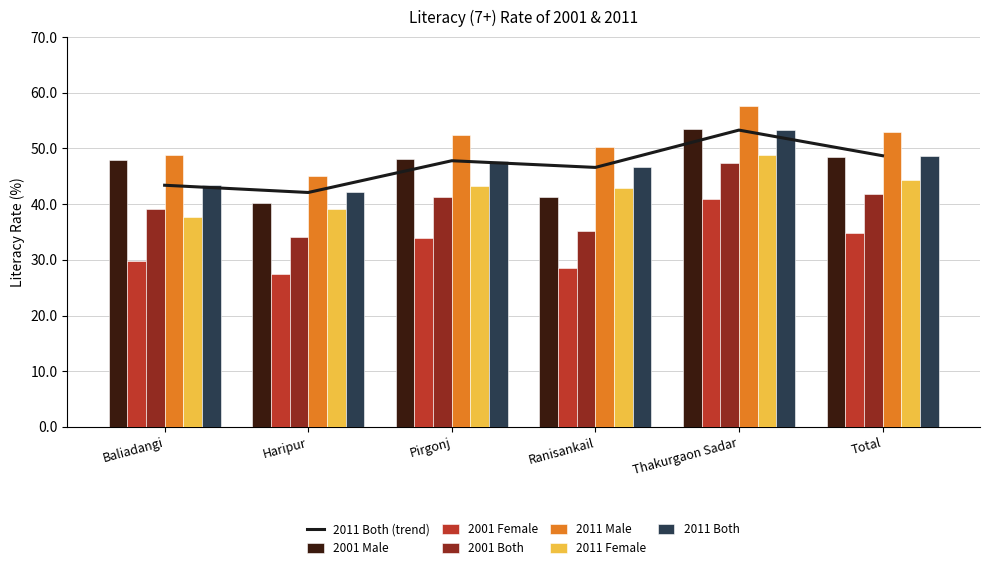

What is the difference between the highest and lowest values at Haripur?

17.5